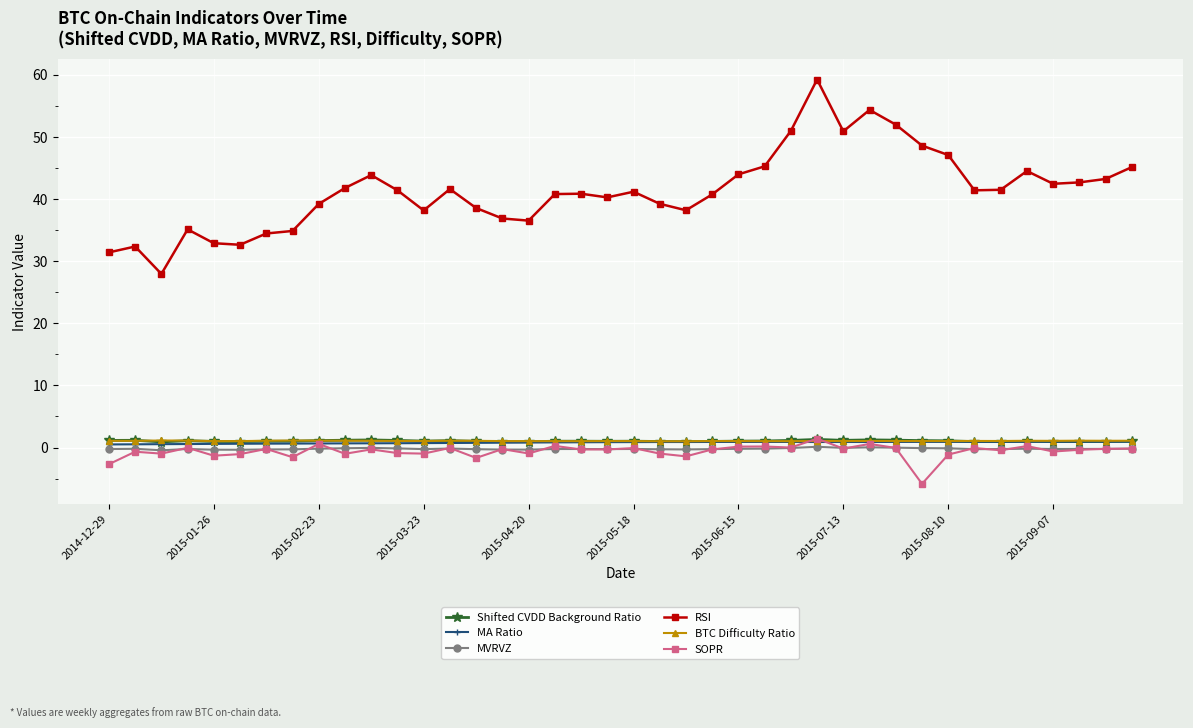

How many categories are shown in the chart?

40